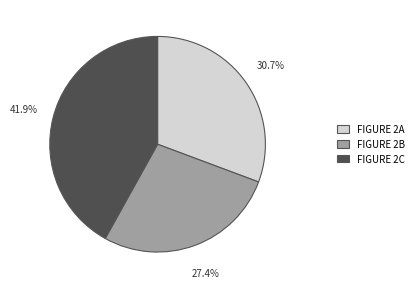

To the nearest percent, what is the difference between the largest and smallest slice percentages?

15%